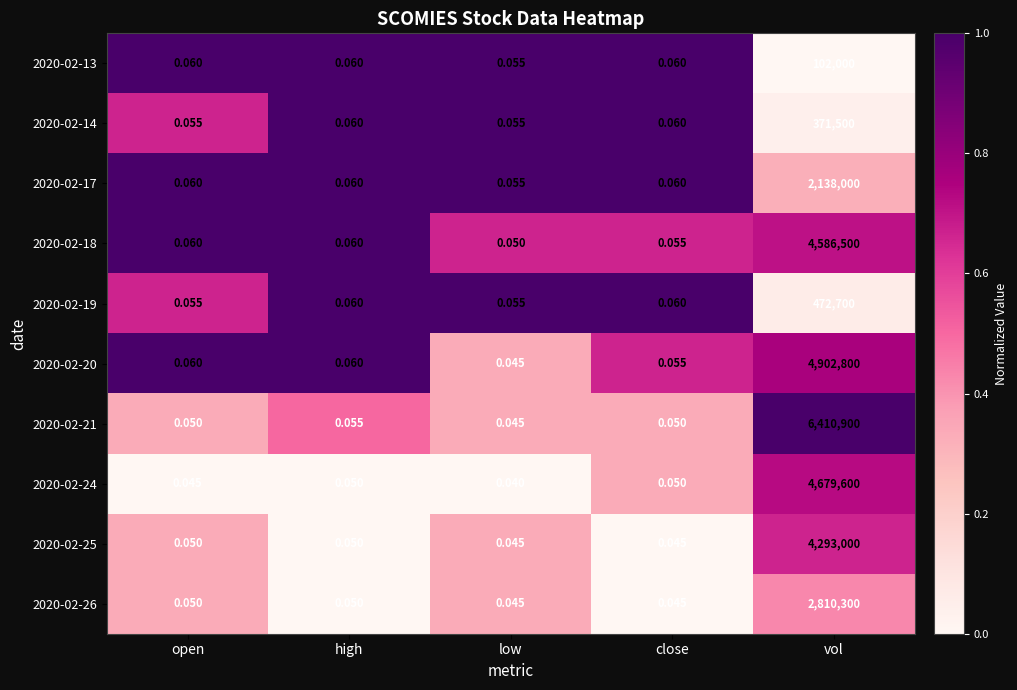

Which category has the highest value across all series?

vol